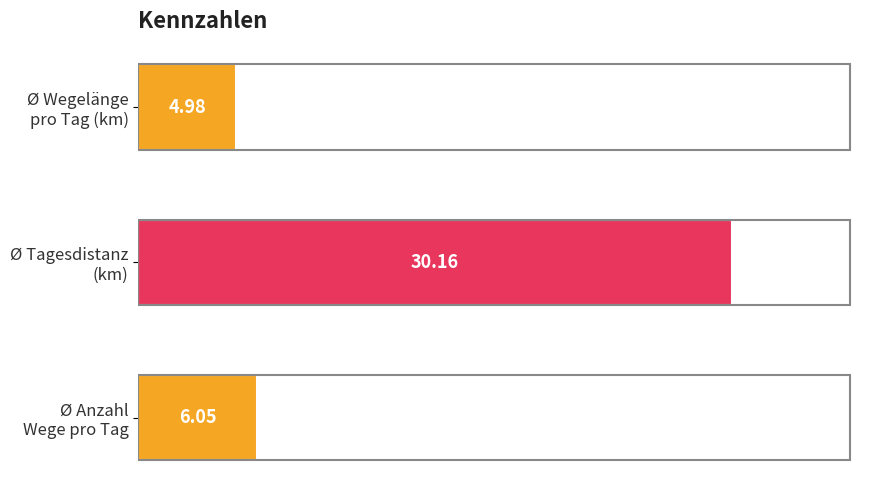

What is the average value?

13.7